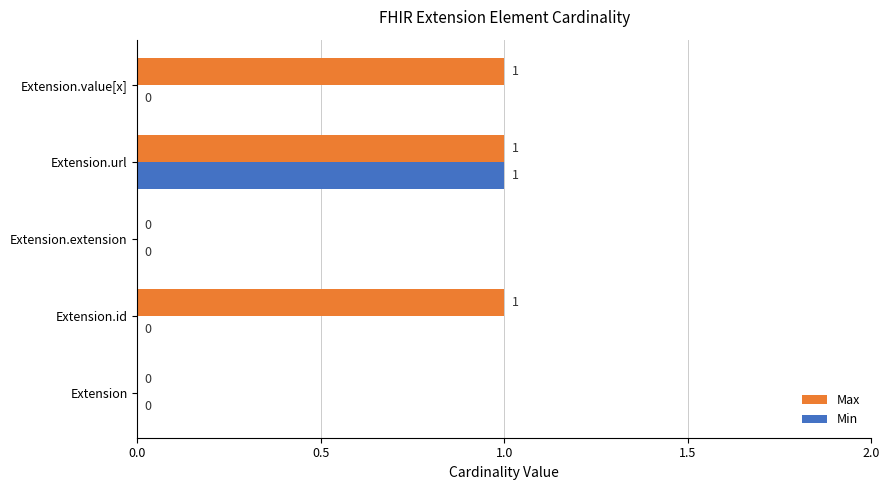

How many Max values are between 0 and 1?

5